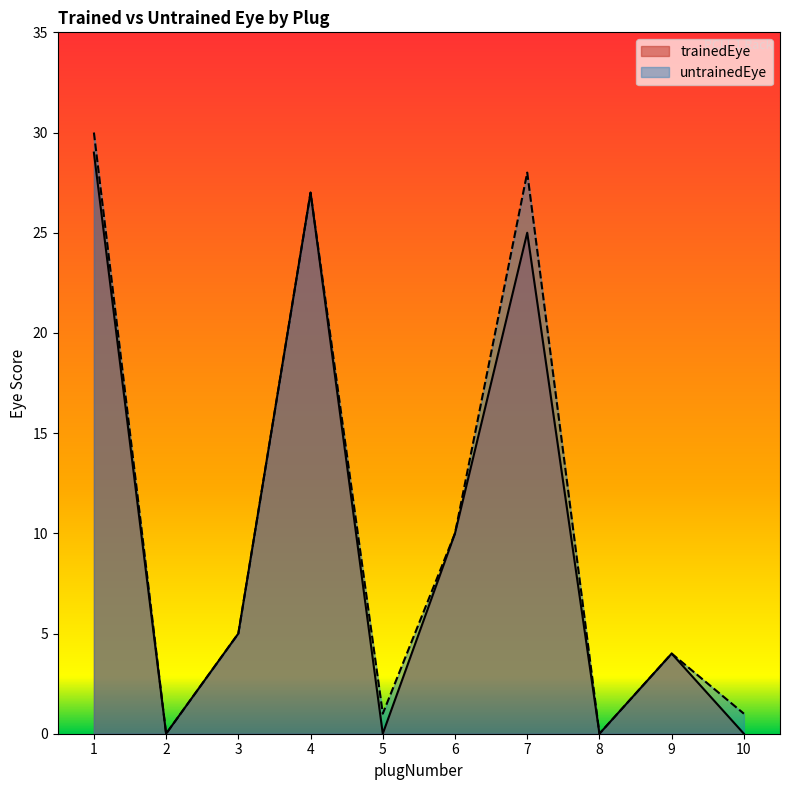

What is the value of the untrainedEye point at the 3rd from the left?

5